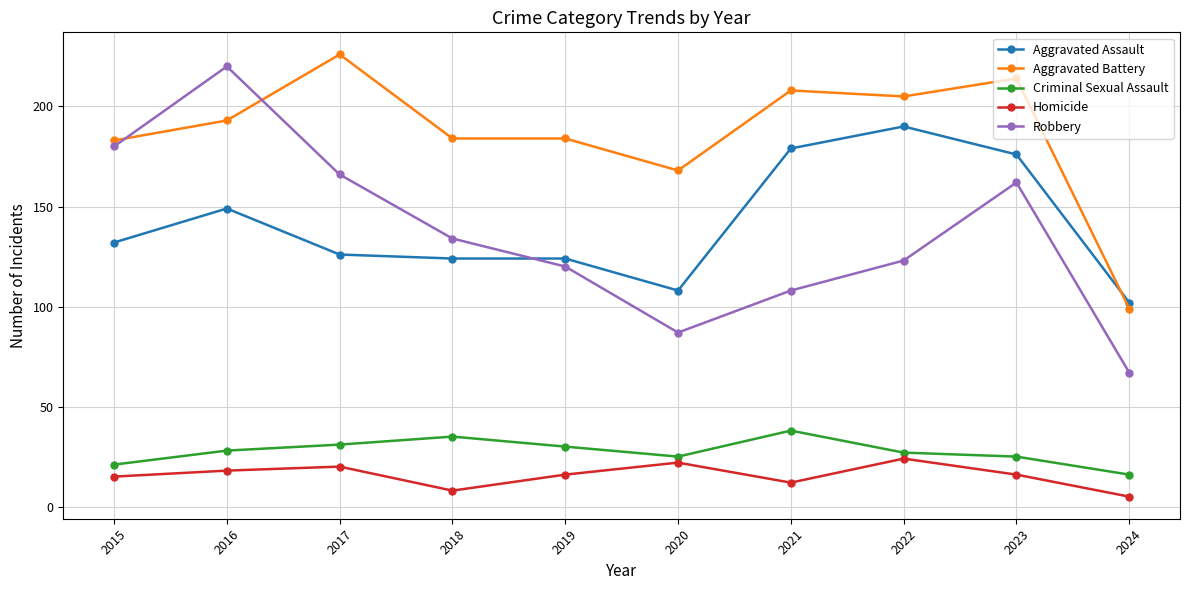

Read the Aggravated Assault value at 2015.

132